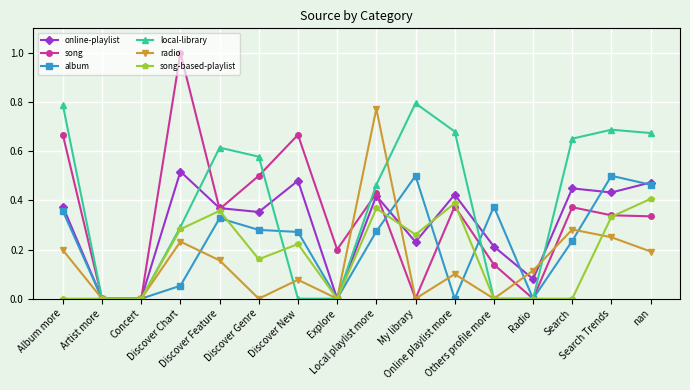

What is the sum of the online-playlist values at nan and Local playlist more?

0.9